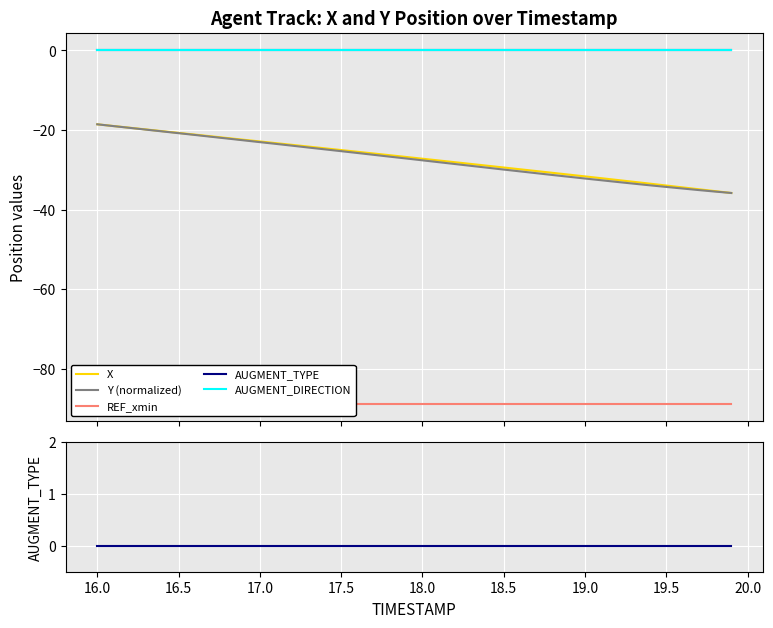

What is the difference between the highest and lowest values at 16.0?

88.7